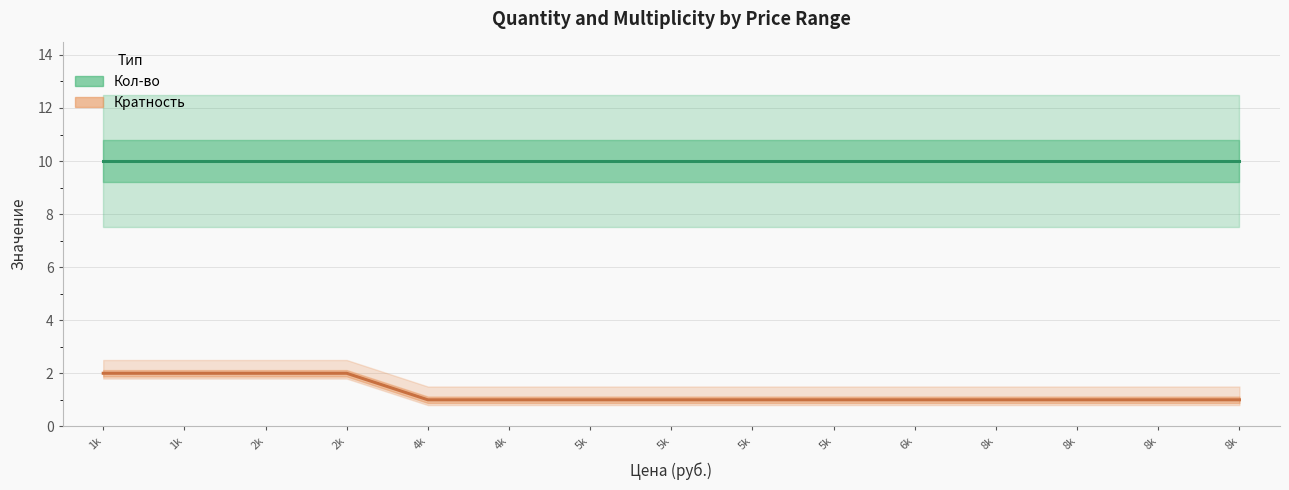

What are all the series names shown in the legend?

Кол-во, Кратность